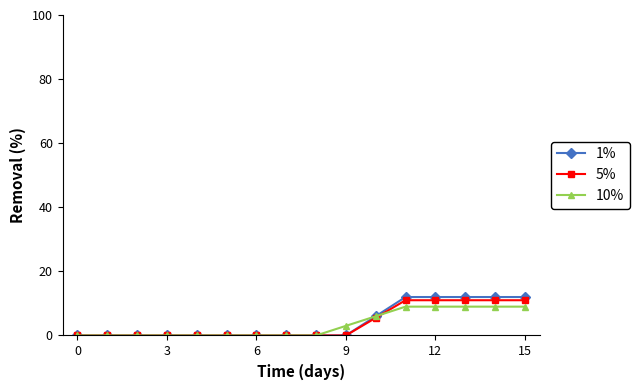

Which series has the widest spread of values?

1%